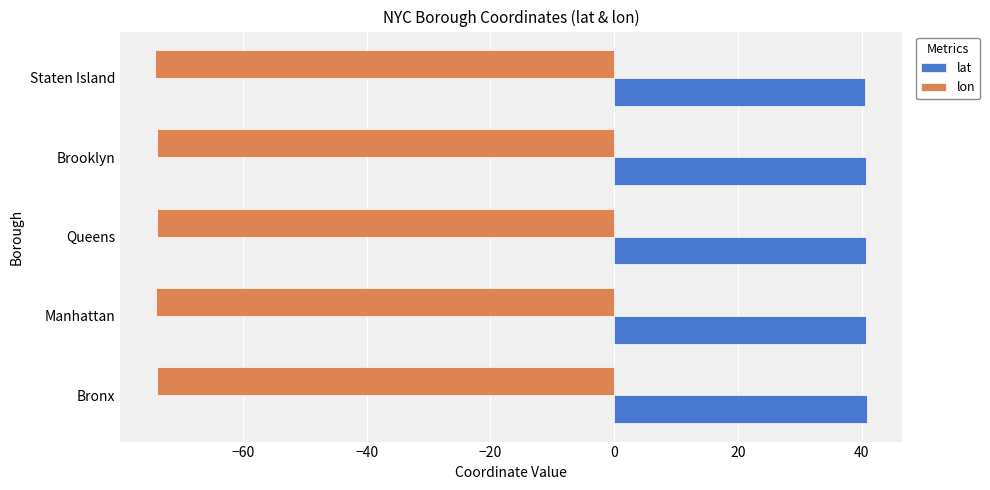

Count the lat values in the range 40 to 41.

5